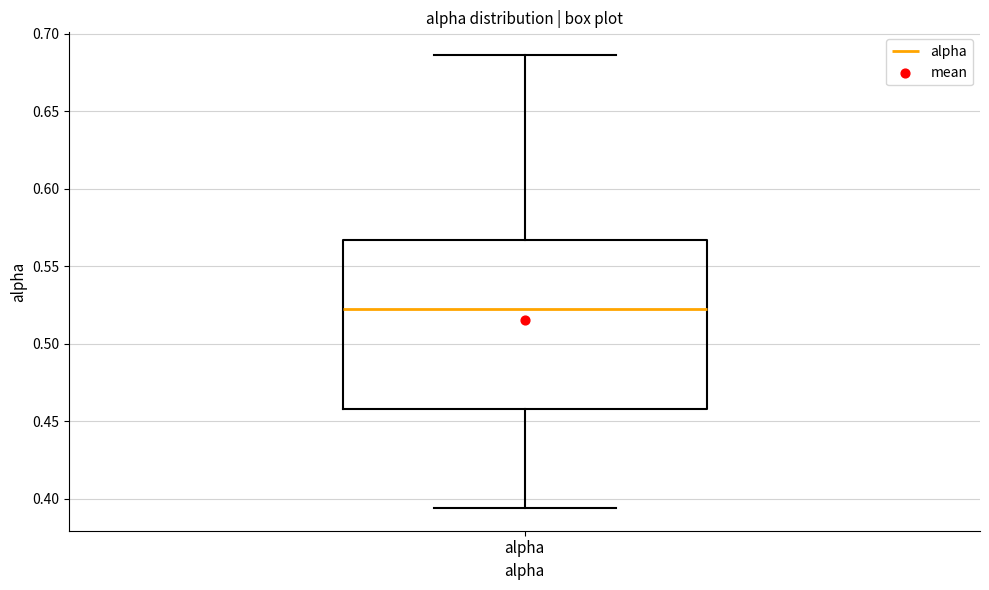

Where does the upper whisker of the box for alpha end on the y-axis? The values are not printed on the chart, so give them approximately, as read against the axis.

0.685